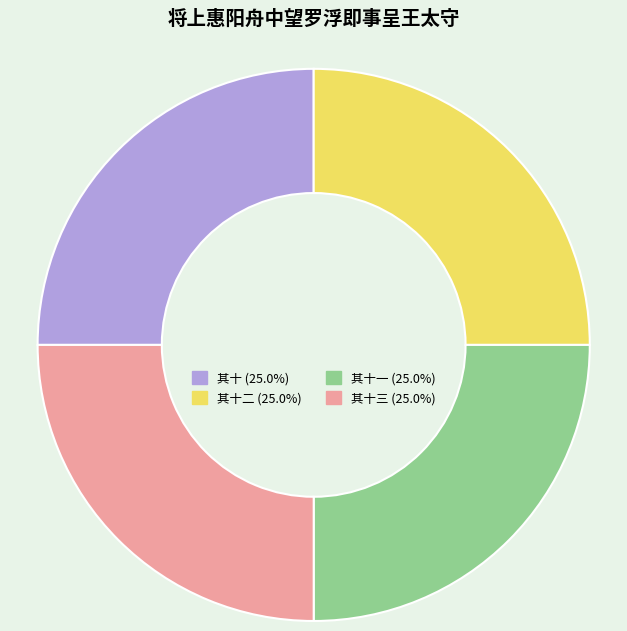

Is there a majority slice in this chart?

No